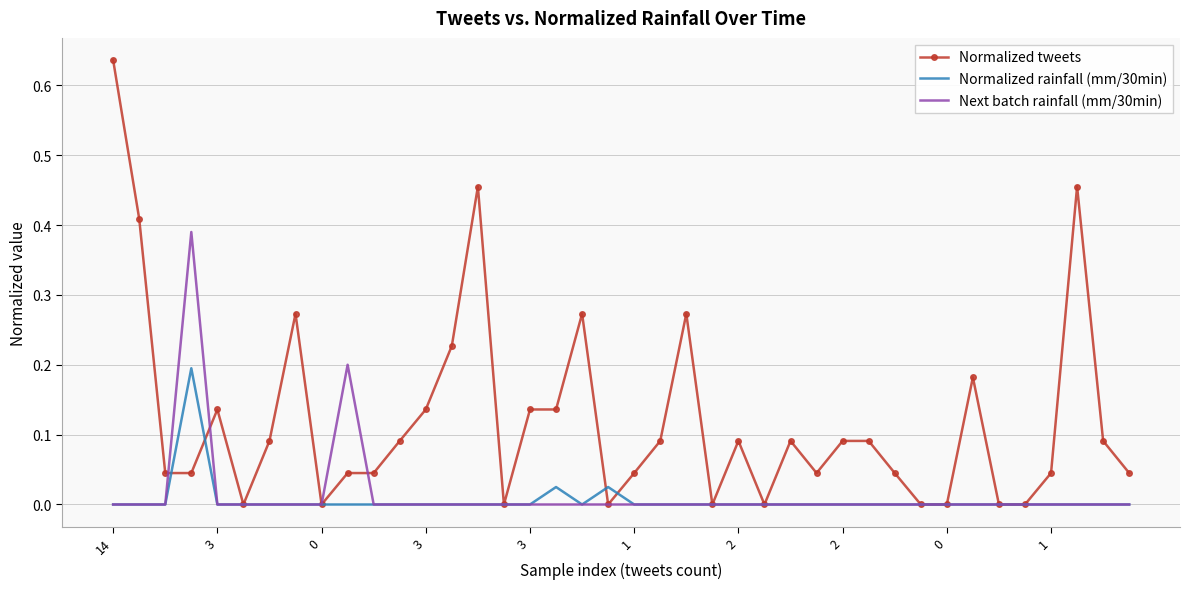

List the series in order of their peak value, lowest first.

Normalized rainfall (mm/30min), Next batch rainfall (mm/30min), Normalized tweets